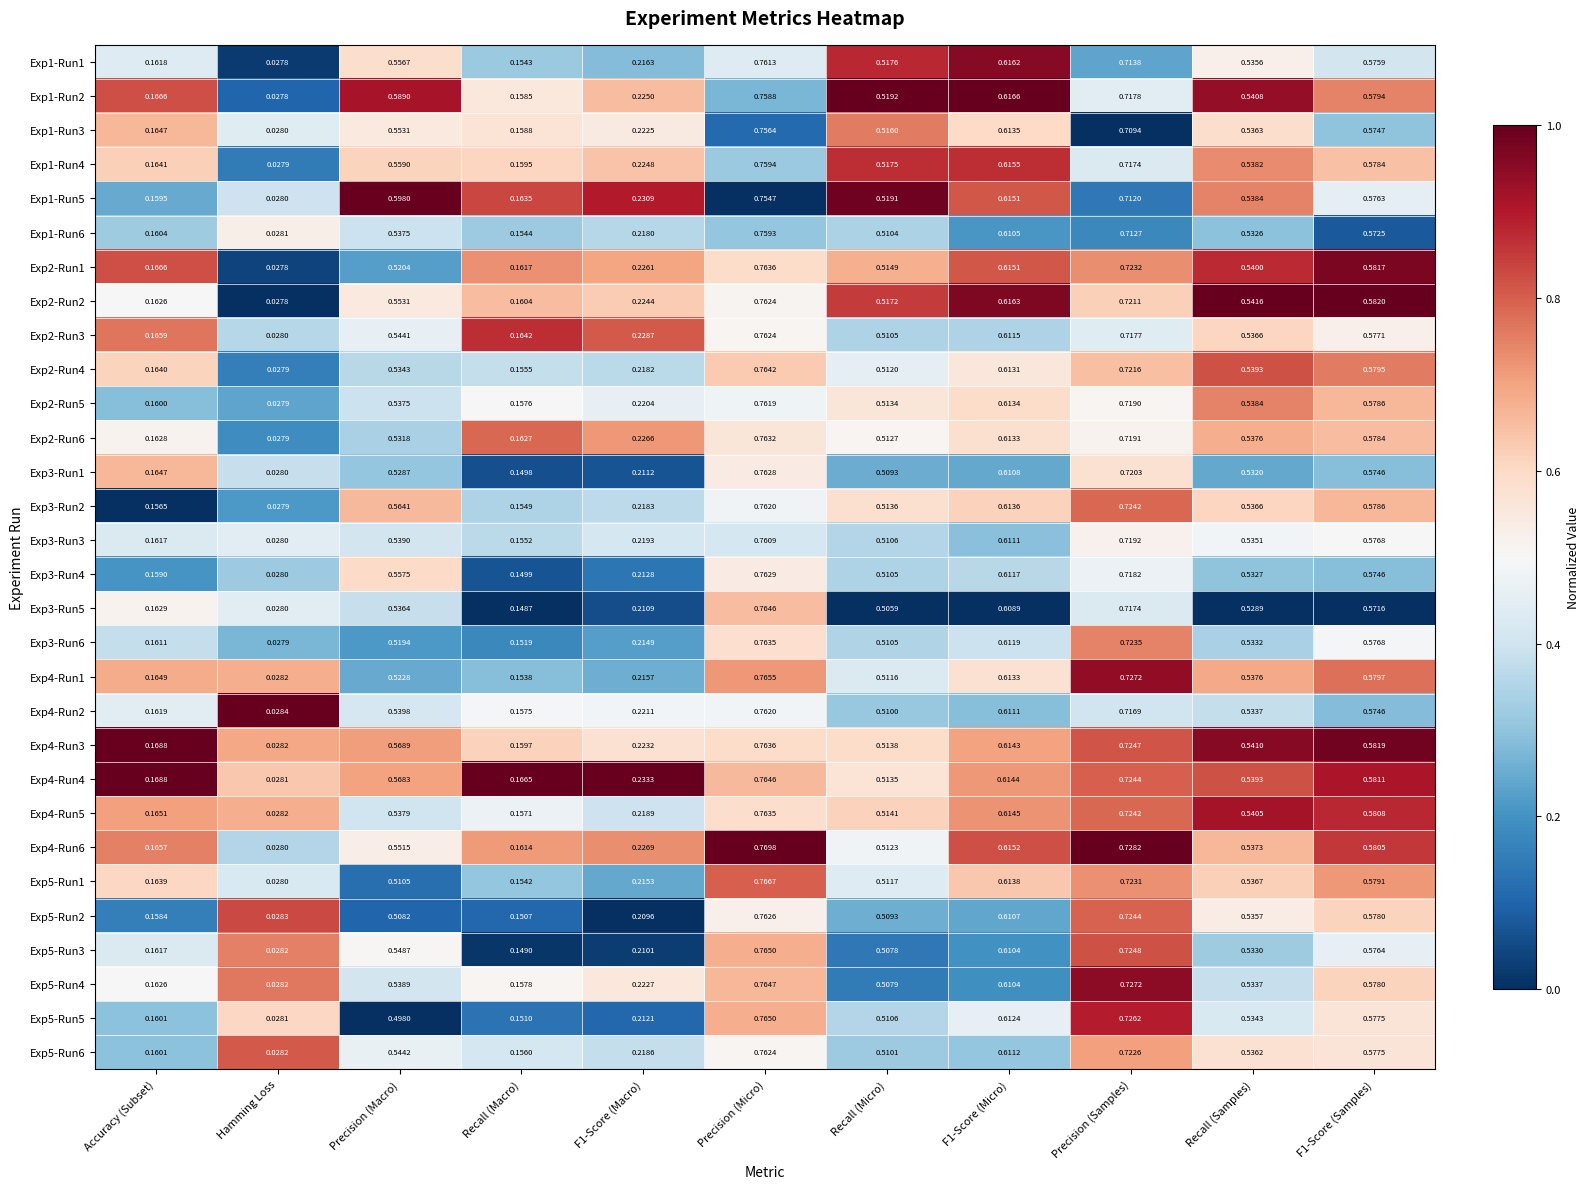

Which category has the highest value across all series?

Precision (Micro)